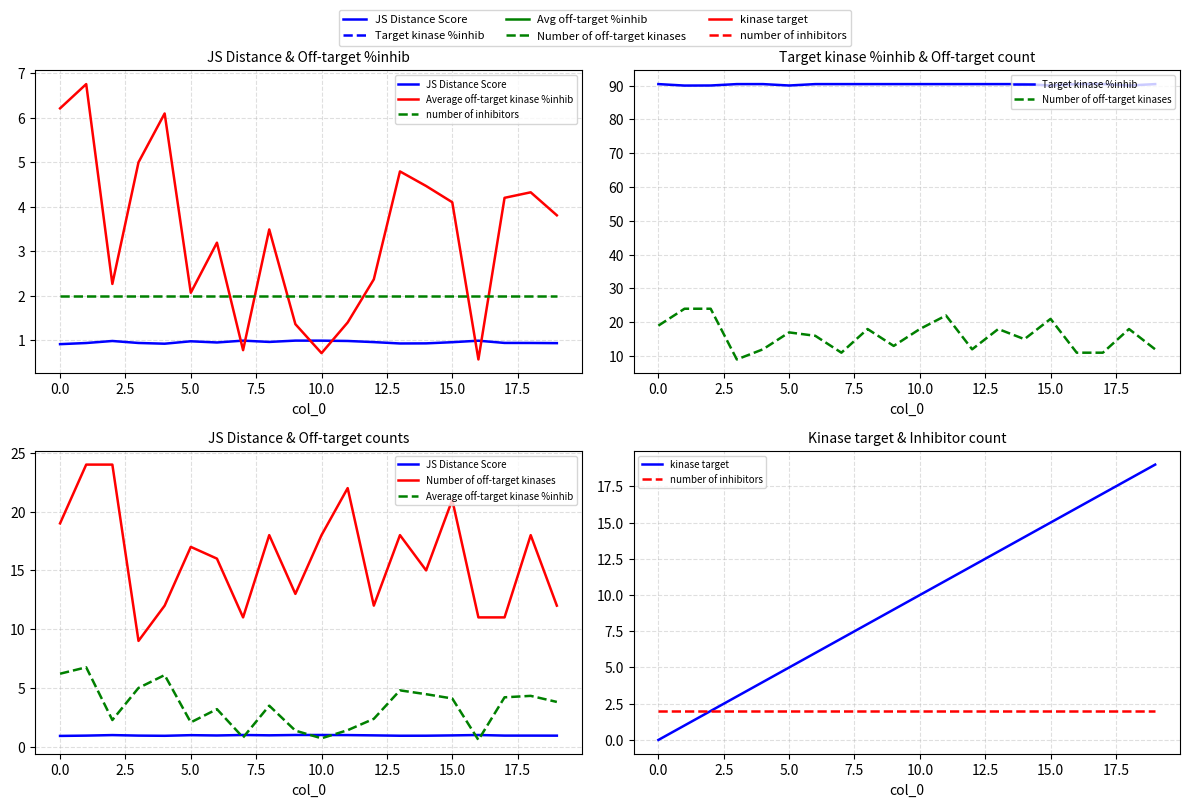

How many interior local peaks does the Number of off-target kinases series have?

6